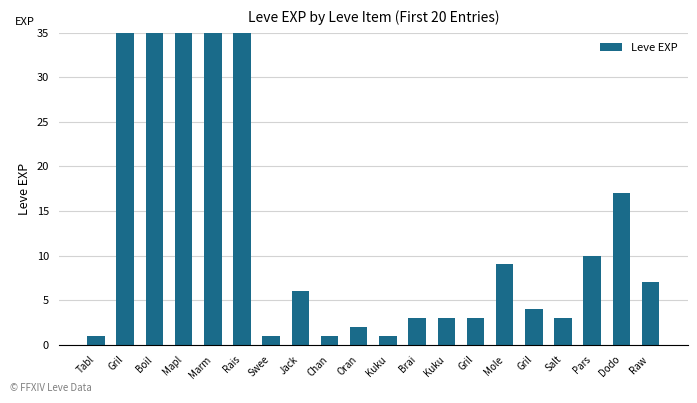

At which label is the value closest to 450?

Mapl